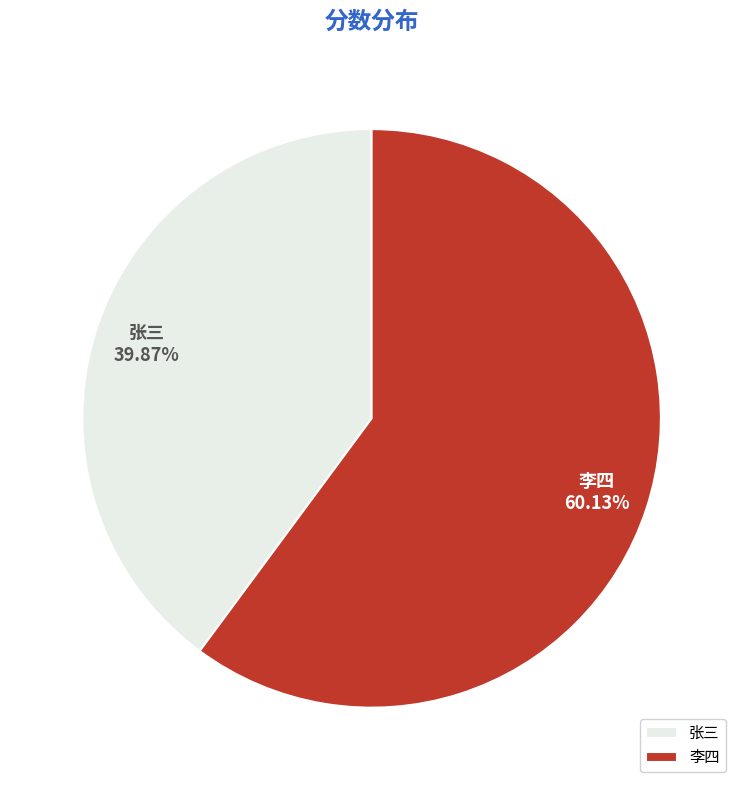

Between 李四 and 张三, which is larger?

李四